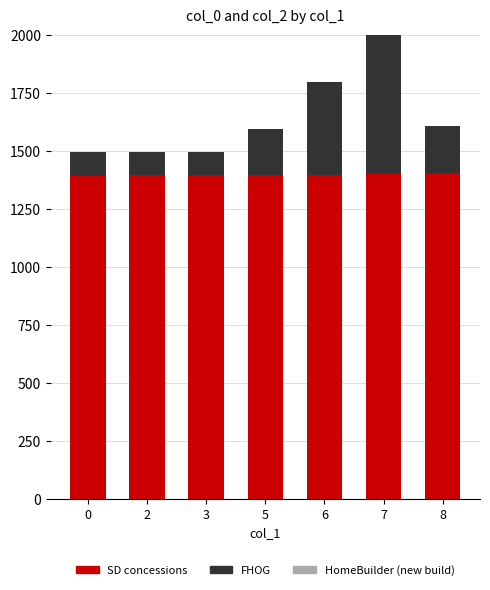

What value does the SD concessions series have at 5?

1398.3